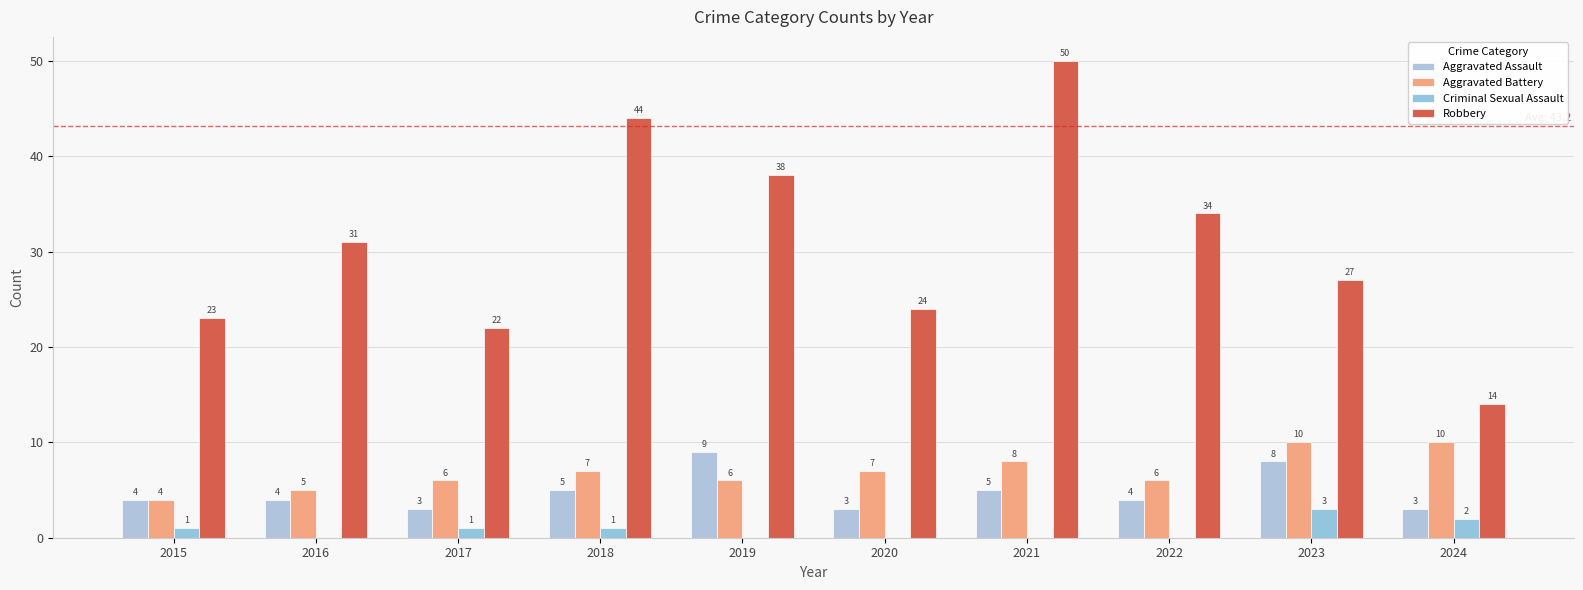

The value of Aggravated Assault at 2018 is 5. True or false?

True